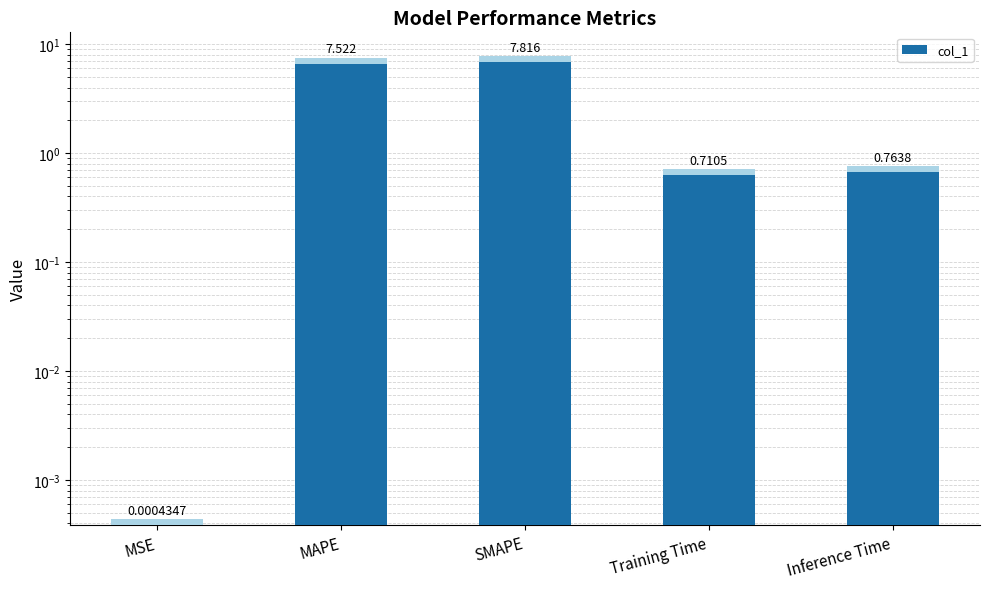

List the labels in order of value, smallest first.

MSE, Training Time, Inference Time, MAPE, SMAPE